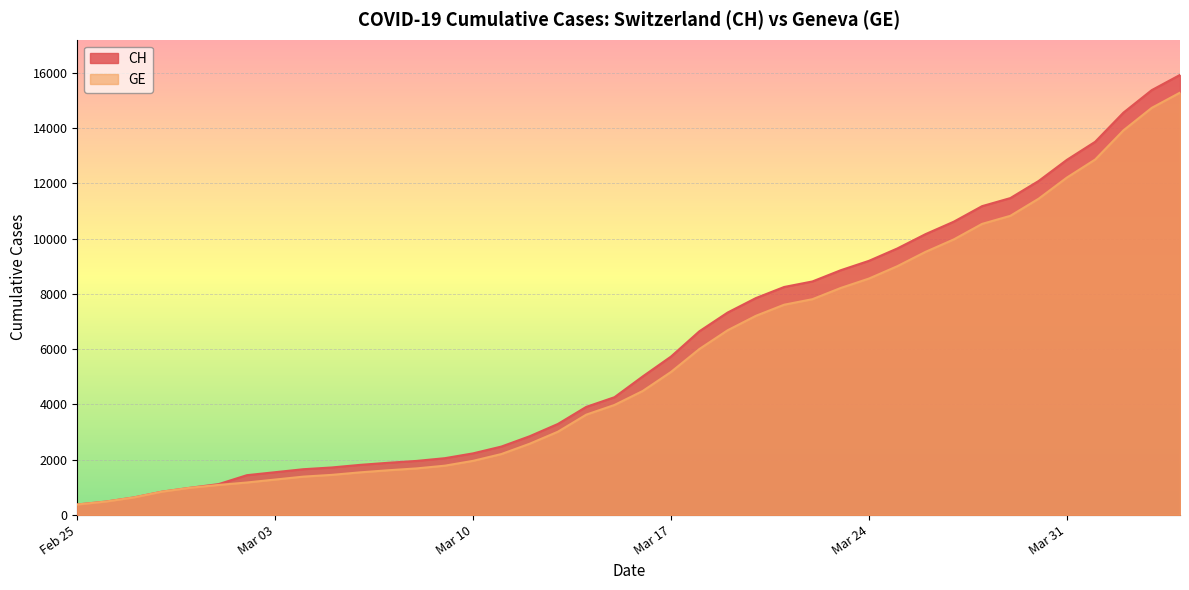

Which series has the largest range (max minus min)?

CH